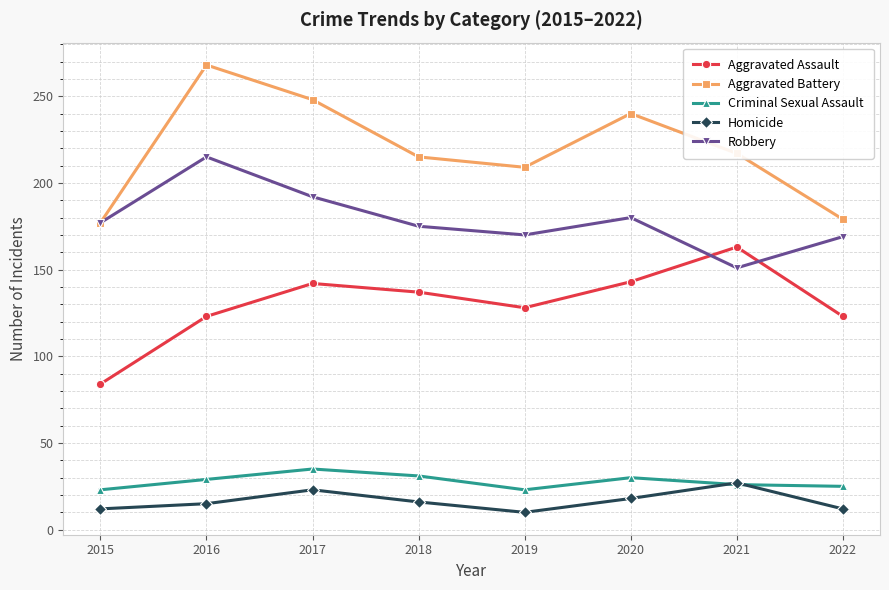

What is the sum of all Homicide values?

133